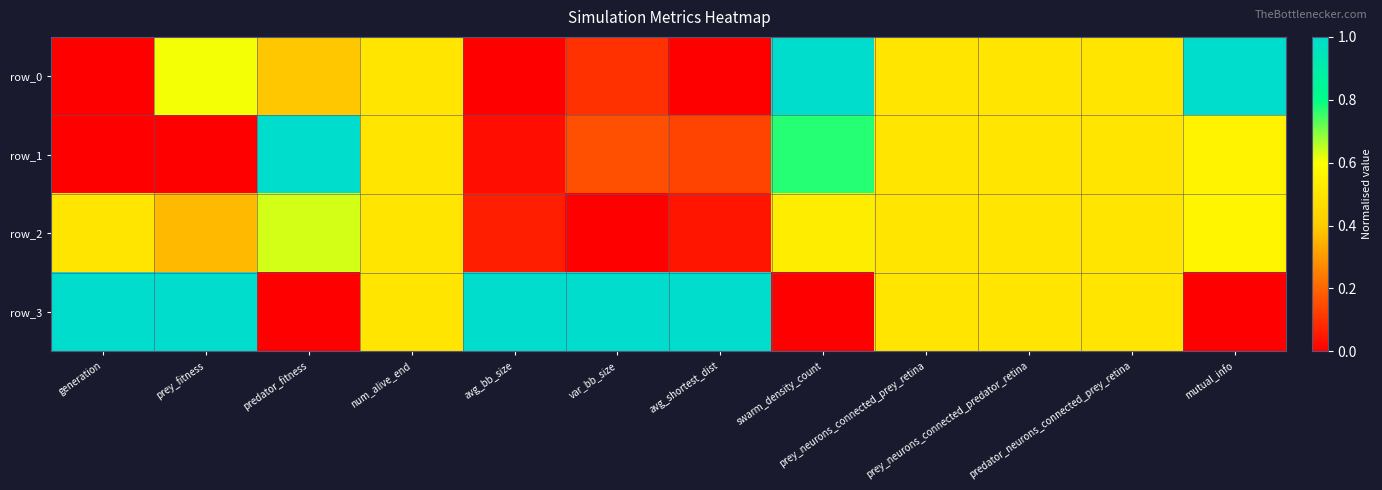

Which series has the largest total across all categories?

row_3